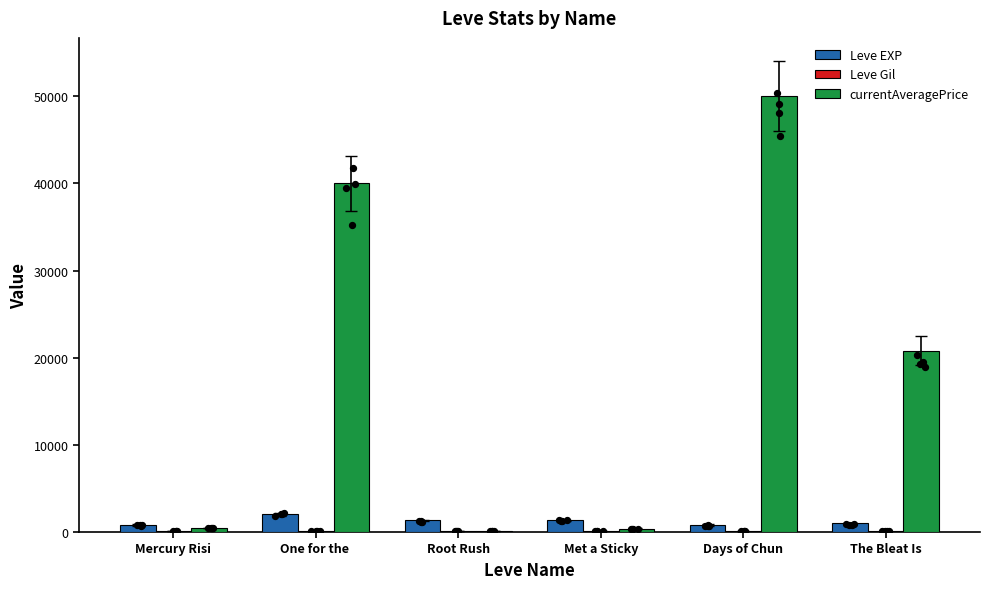

What is the total value across all series at Mercury Risi?

1373.2